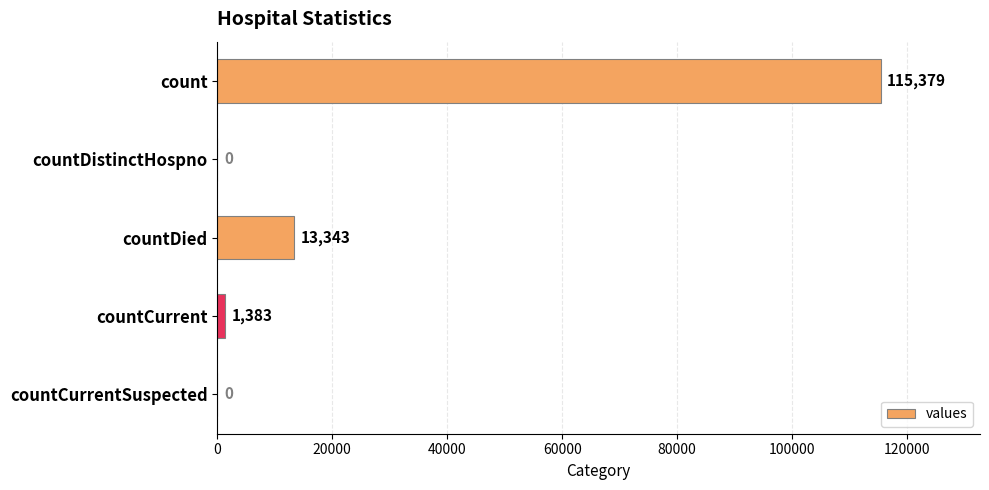

Are the bars grouped side by side (vs. stacked)?

No